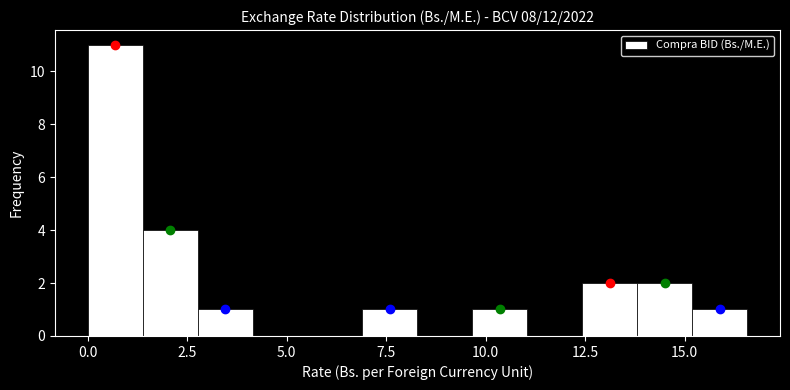

Read against the x-axis, roughly where is the centre of the tallest bar?

0.5